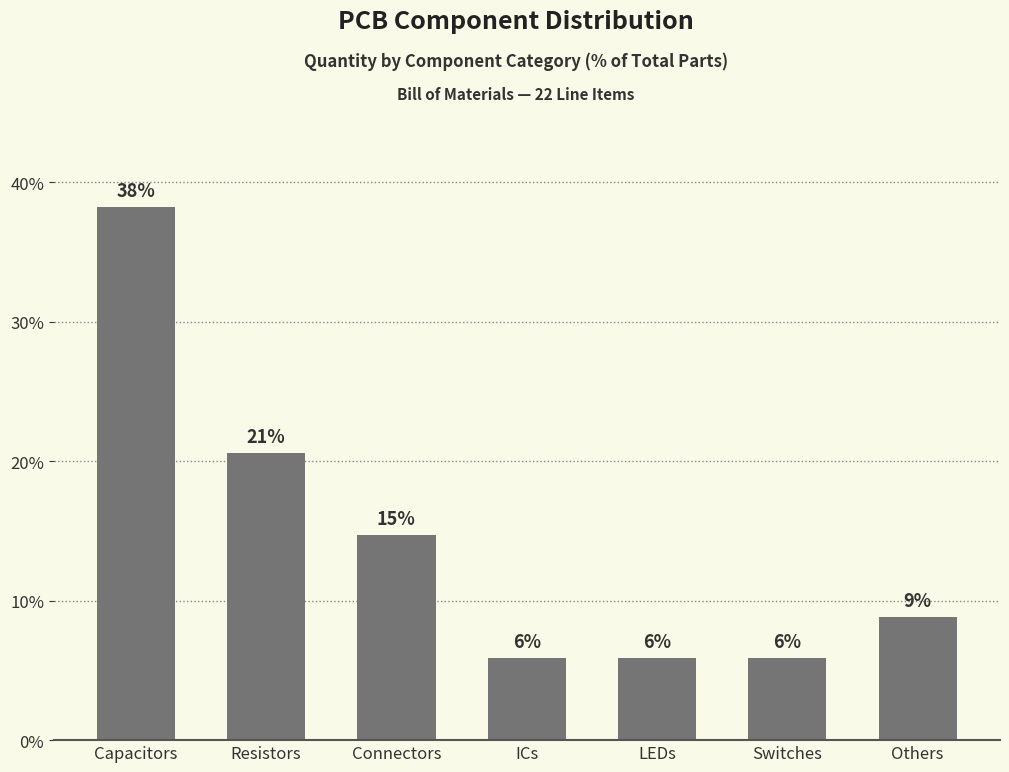

Read the value at LEDs.

5.9